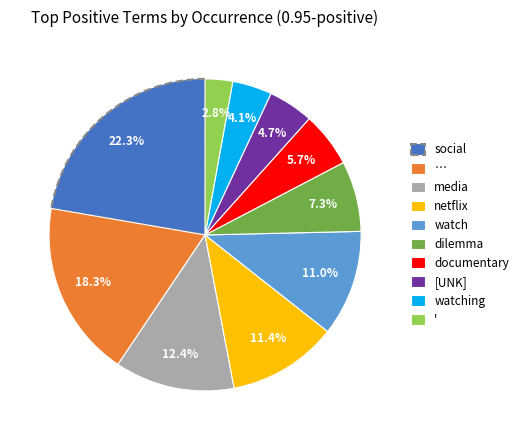

Which slice is the smallest?

'